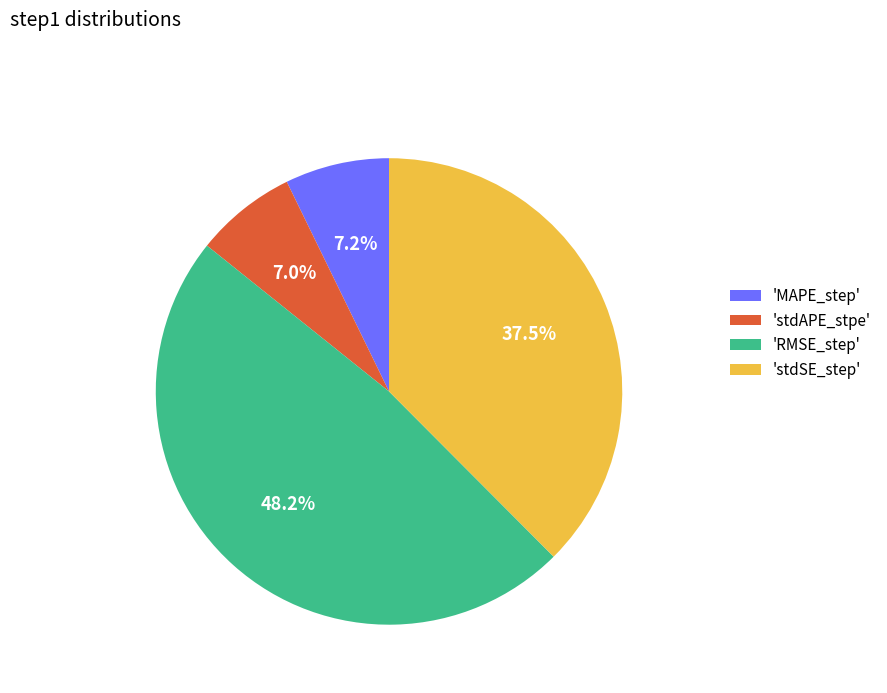

Count the number of slices in the pie.

4